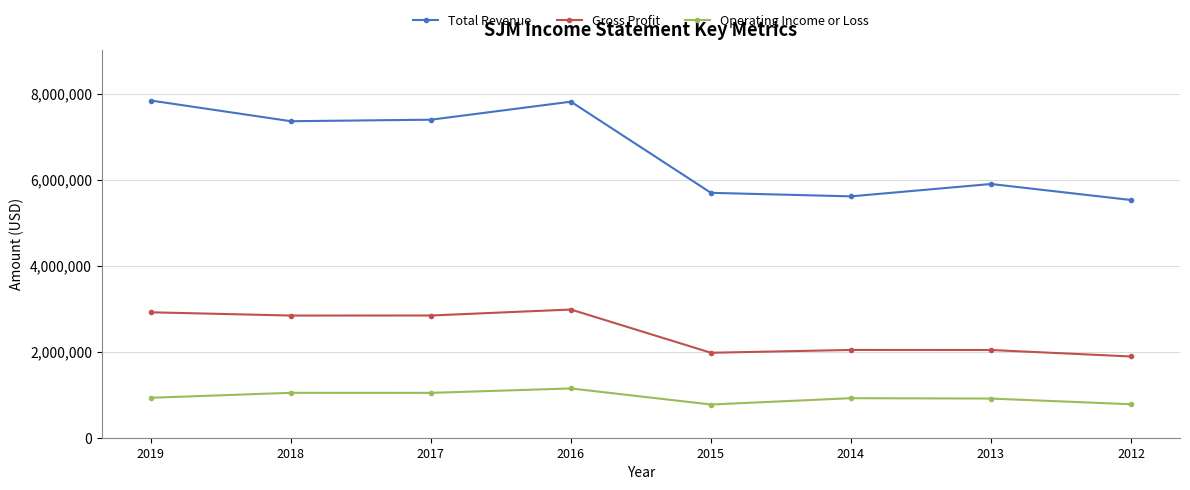

What is the difference between the second highest and minimum values in the Total Revenue series?

2285400